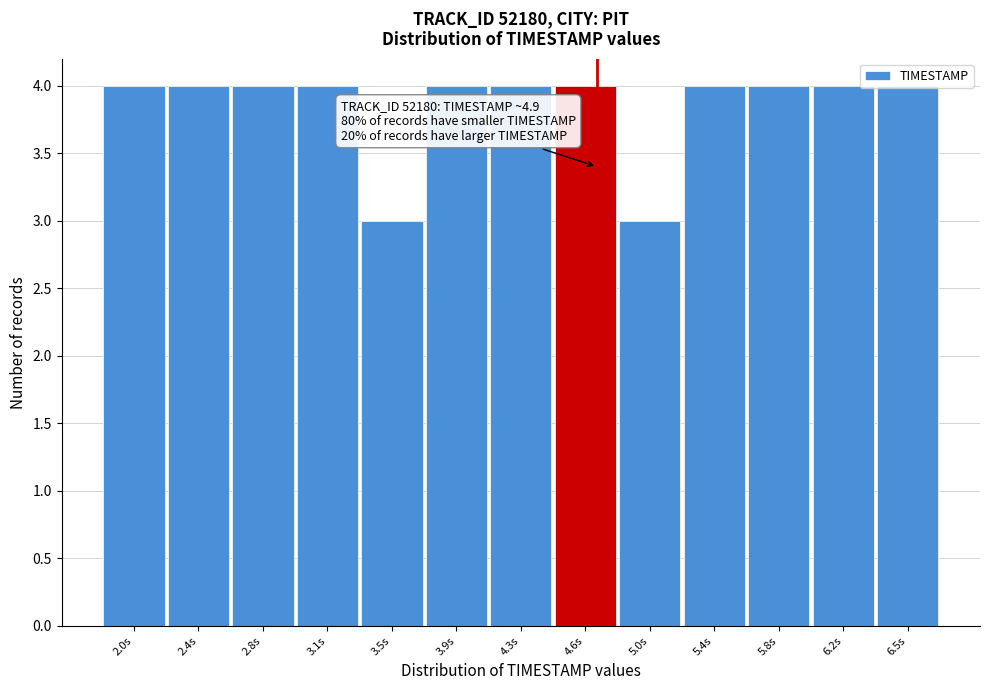

Approximately how many times larger is the value at 5.8s compared to 3.1s?

1.0